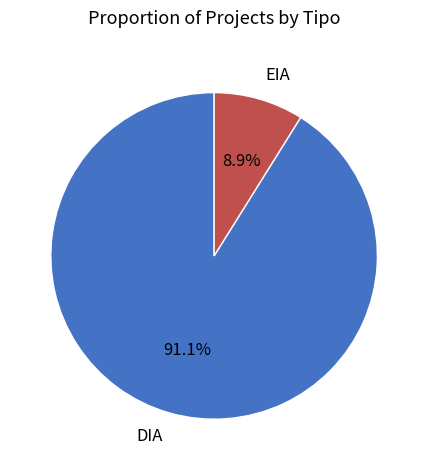

The DIA slice represents 91% of the pie. True or false?

True